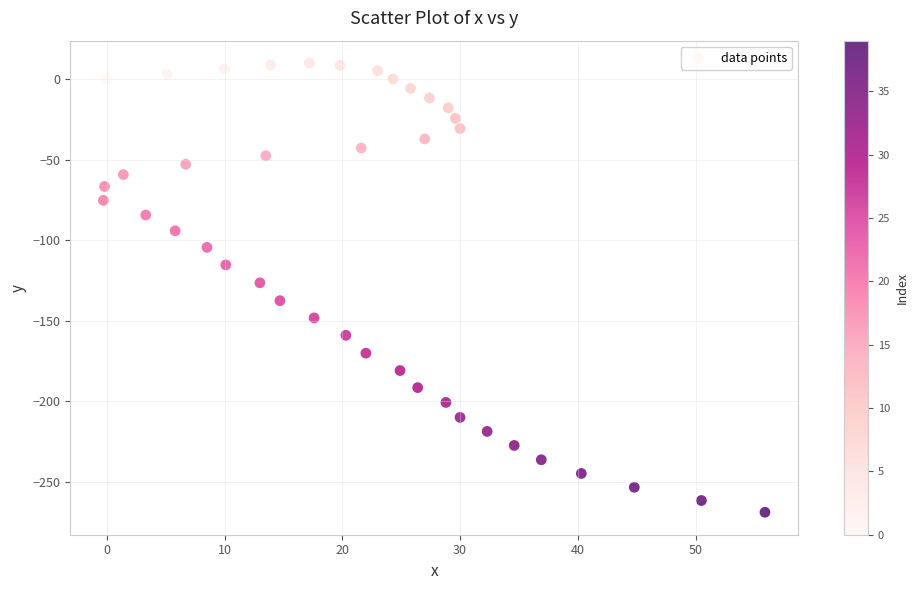

What is the range of Y values (max minus min)?

278.9